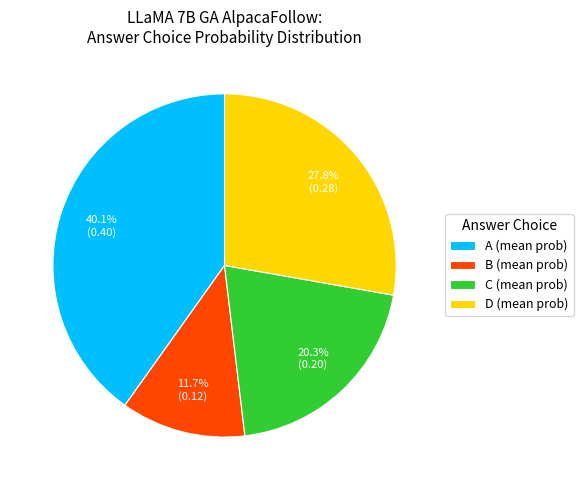

To the nearest percent, what is the average slice percentage?

25%